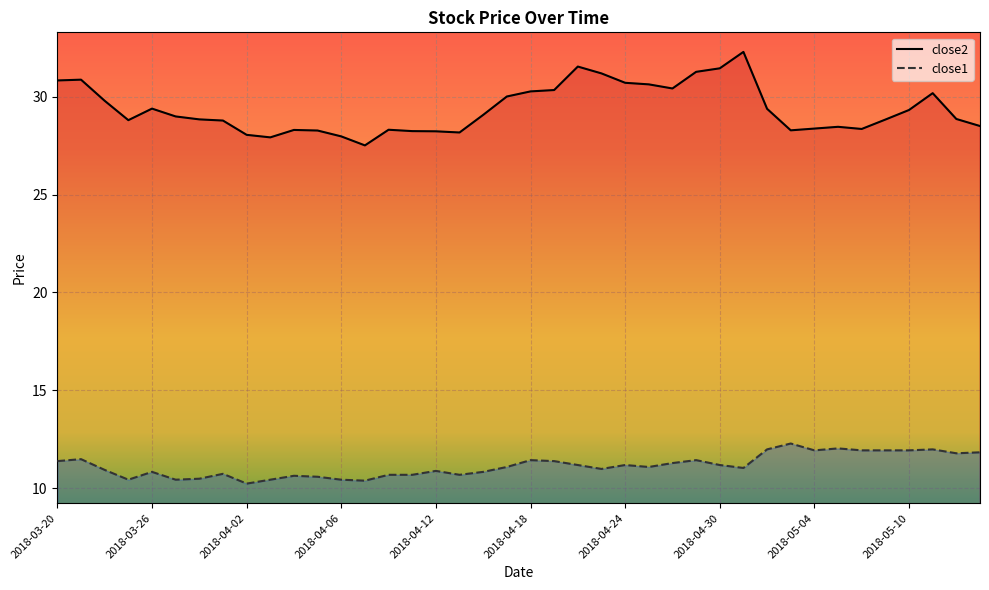

What is the difference between the close2 values at 2018-04-19 and 2018-04-12?

2.1